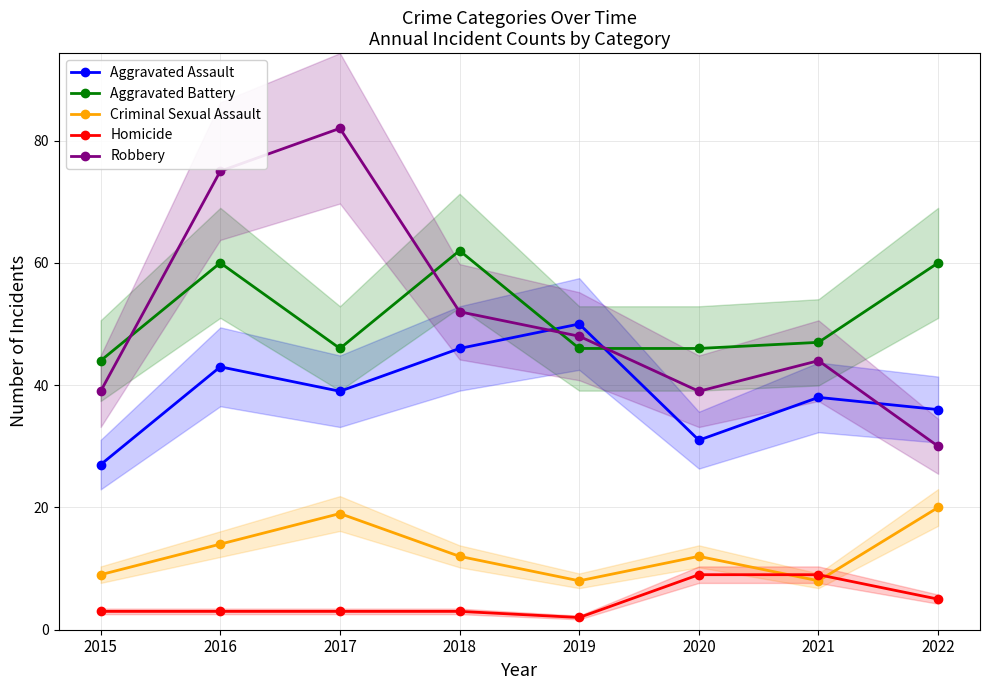

Is it true that Homicide equals 1 at 2019?

False